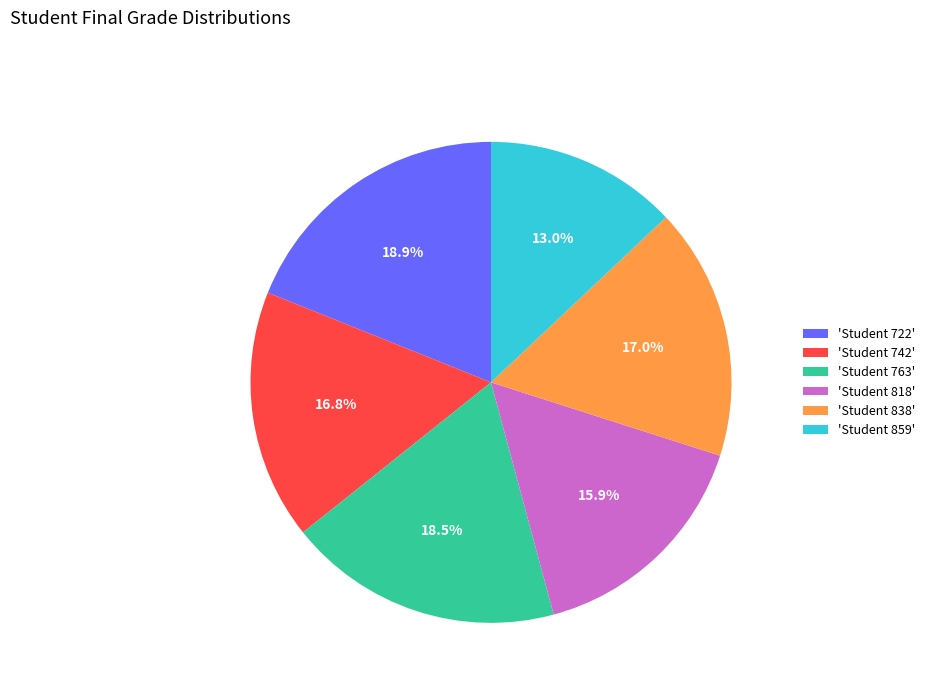

What is the ratio of the value at 'Student 742' to the value at 'Student 722'?

0.9